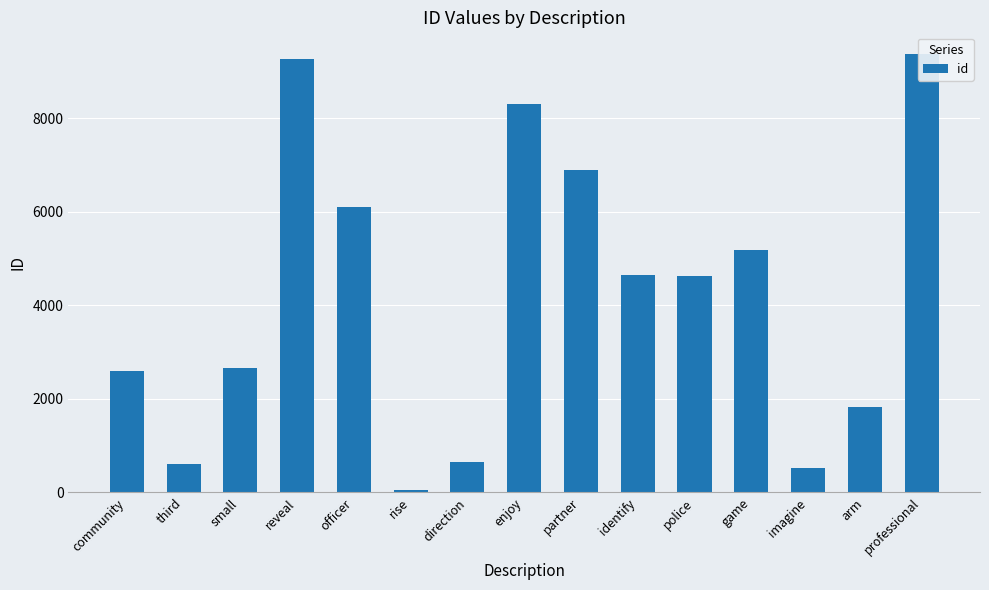

Which label corresponds to the smallest value in the chart?

rise